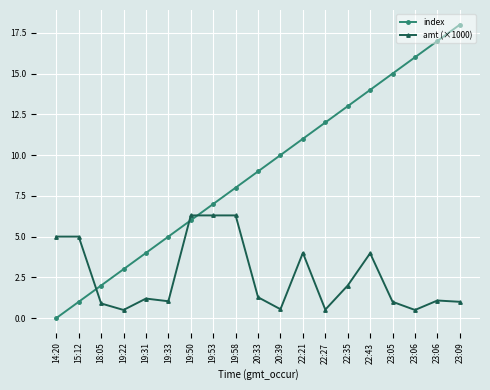

True or false: amt (×1000) and index intersect in this chart.

True